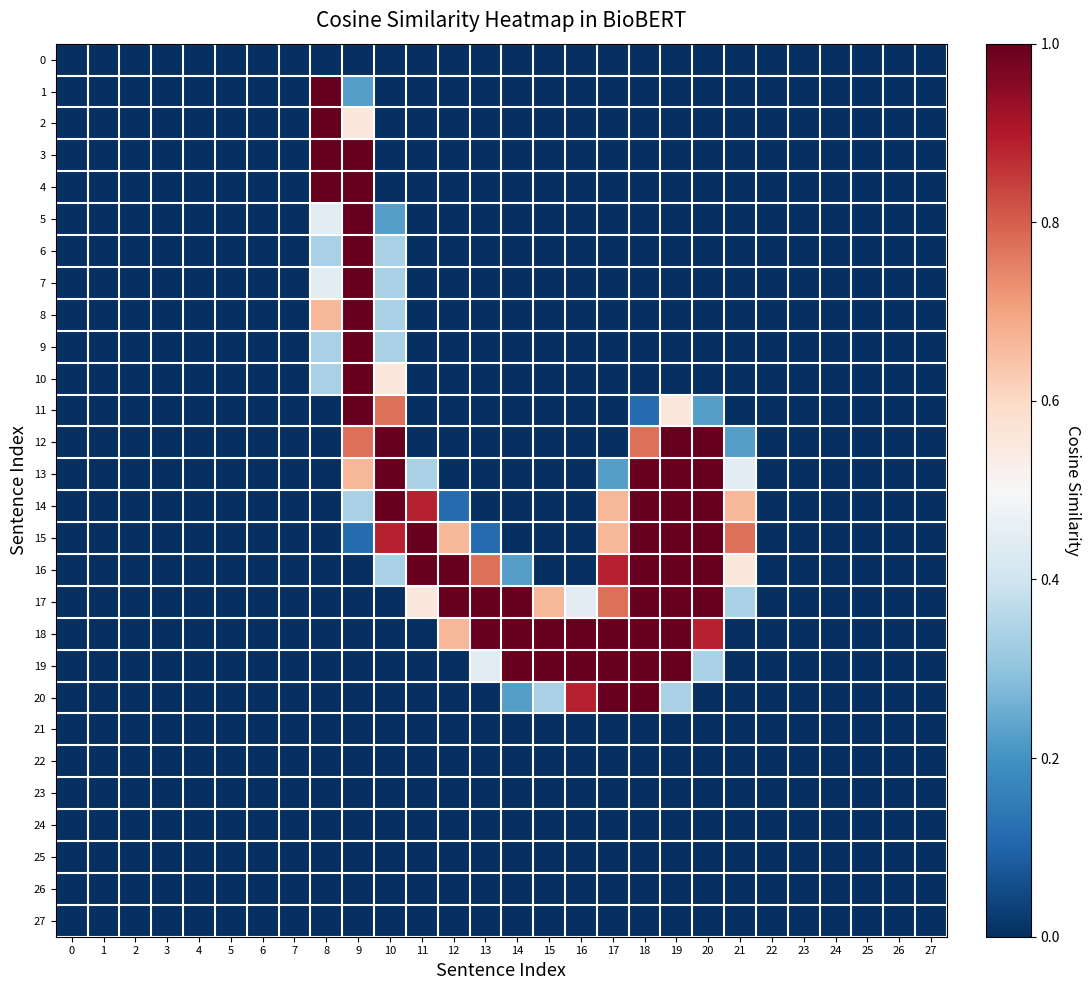

Which series changed the most between 6 and 13?

row_17